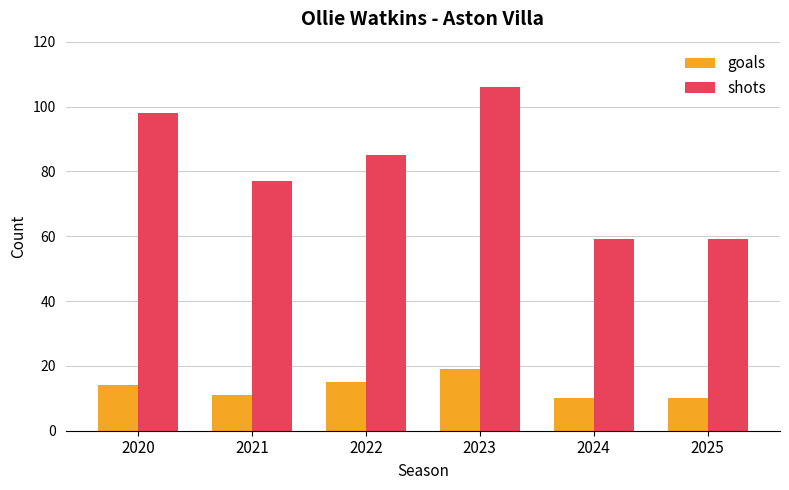

Reading right to left, what are all the values shown in this chart?

goals: 10	10	19	15	11	14
shots: 59	59	106	85	77	98